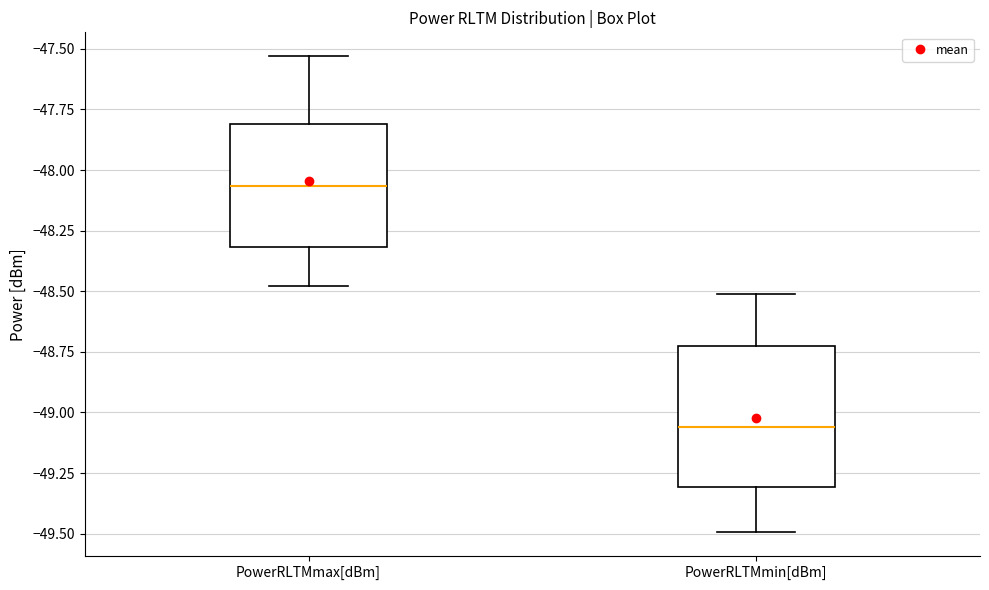

Where does the median line of the box for PowerRLTMmax[dBm] sit on the y-axis? The values are not printed on the chart, so give them approximately, as read against the axis.

-48.05